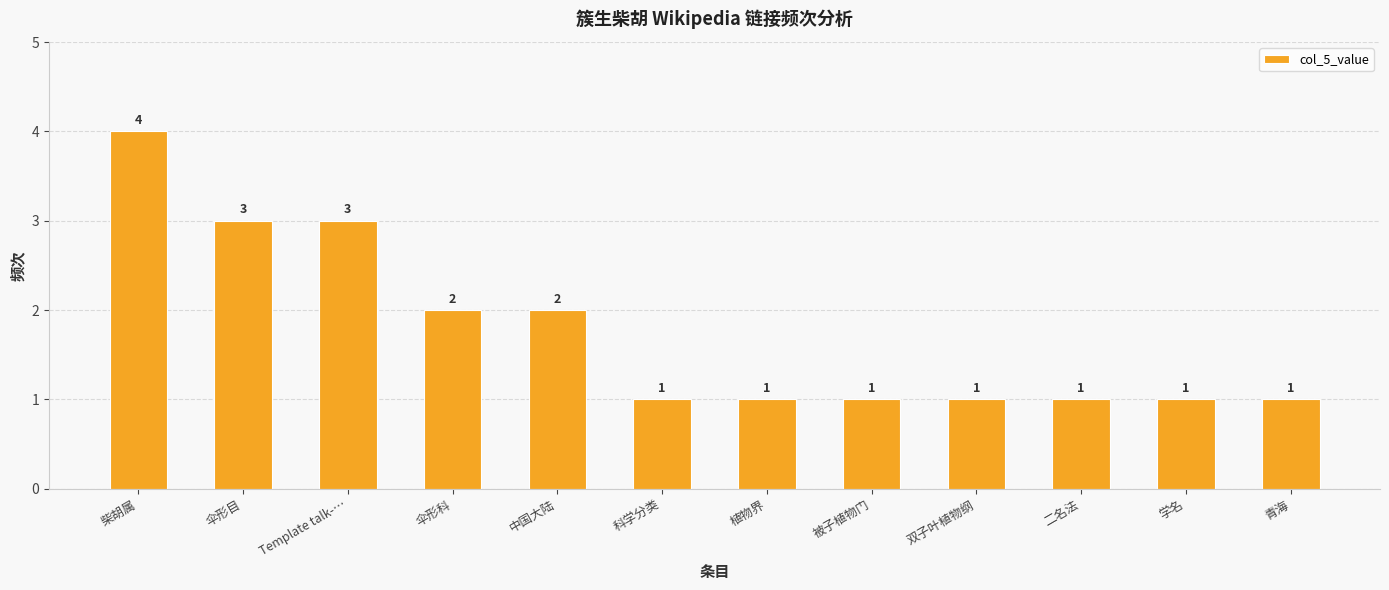

How many values are between 1 and 3?

11